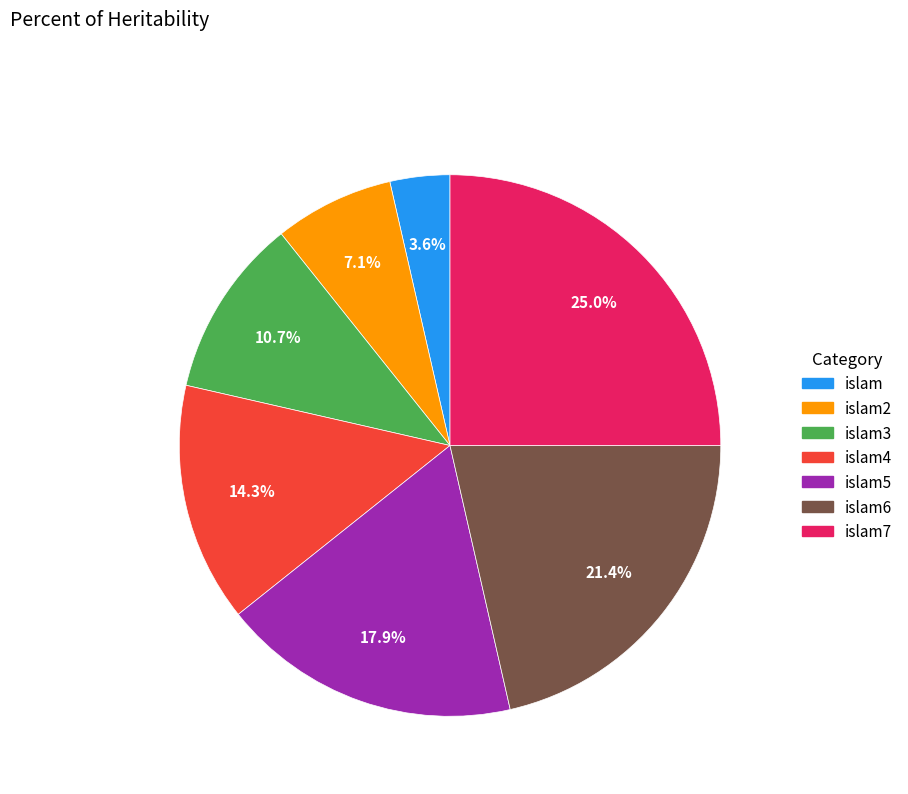

Does any single category account for the majority?

No